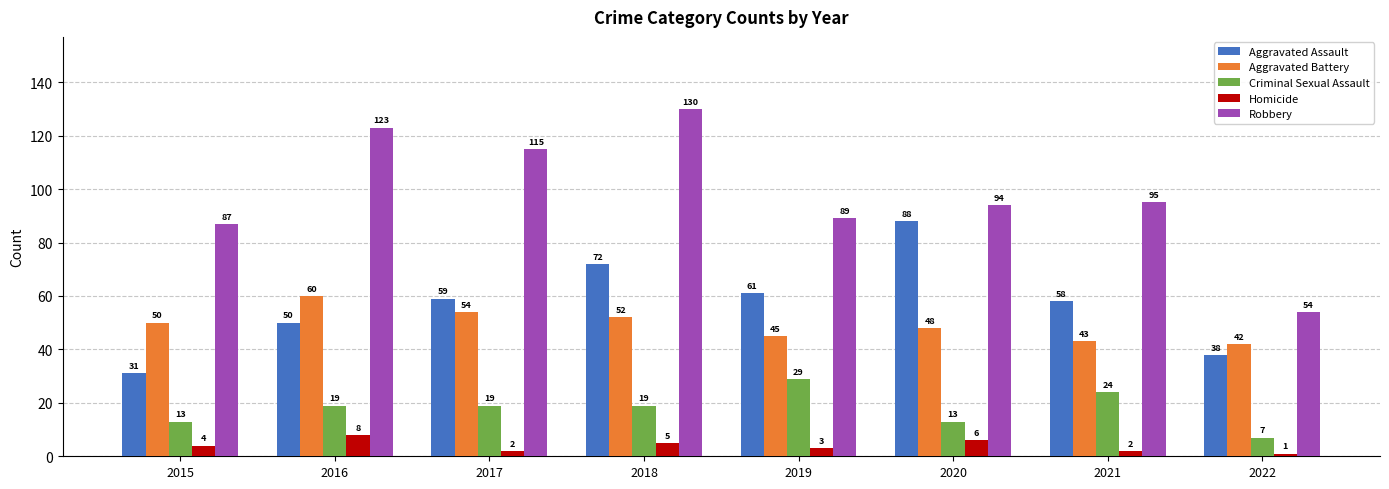

What is the total value across all series at 2022?

142